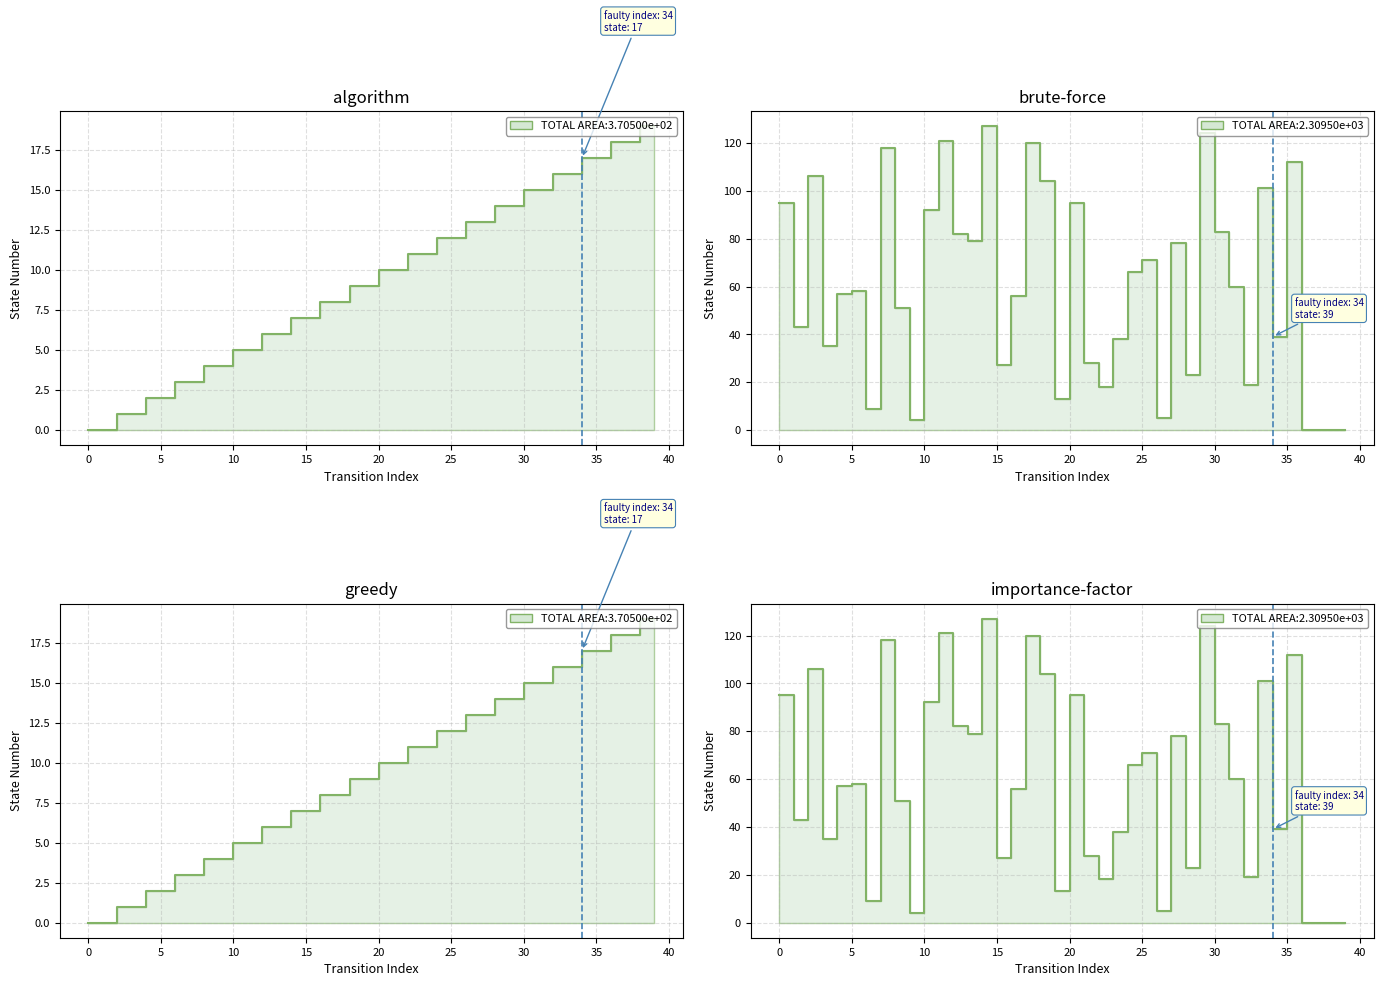

How many values in destination_state are above zero?

36